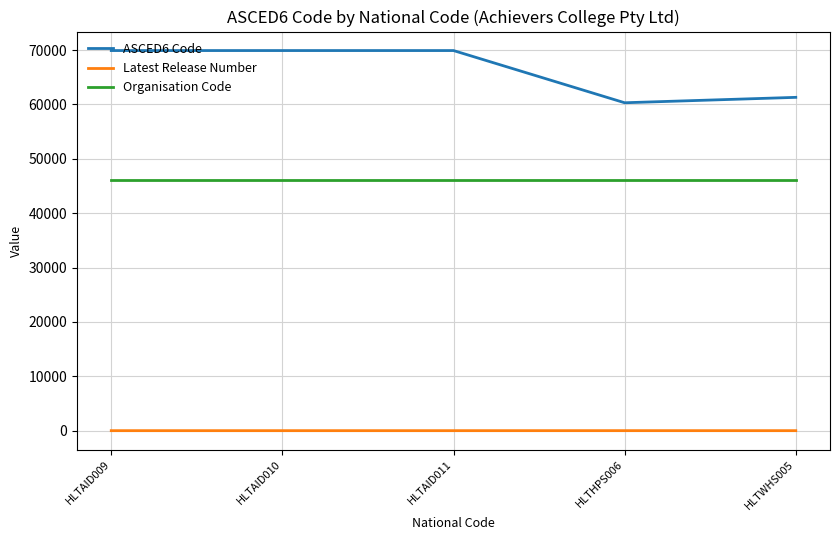

How many ASCED6 Code values are between 61301 and 69907?

4